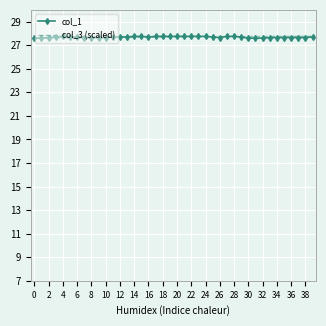

What is the minimum value shown in the chart?

27.6